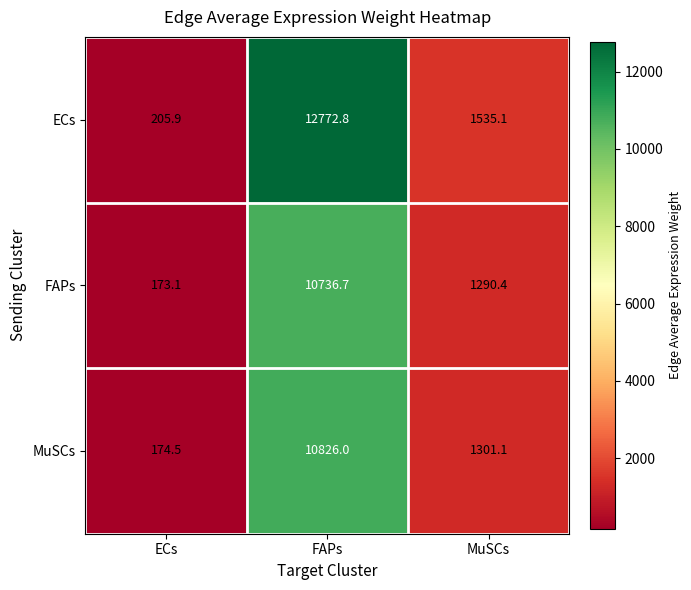

Which series has the widest spread of values?

ECs